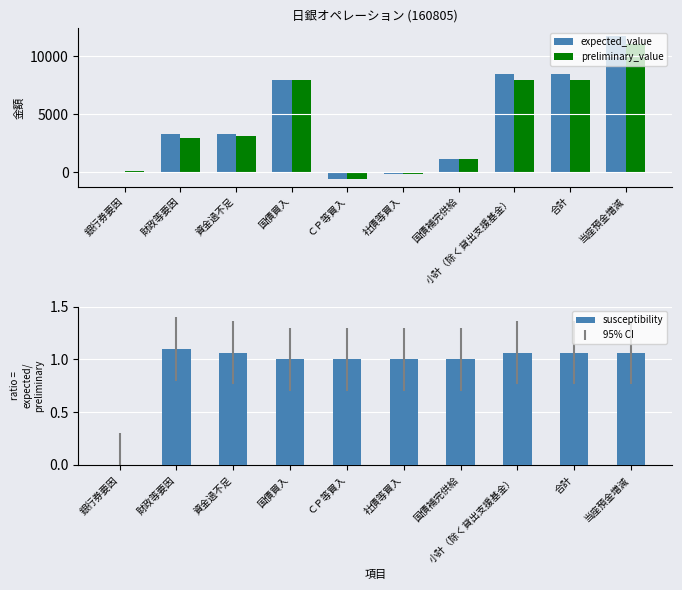

What is the highest value of the preliminary_value series?

11100